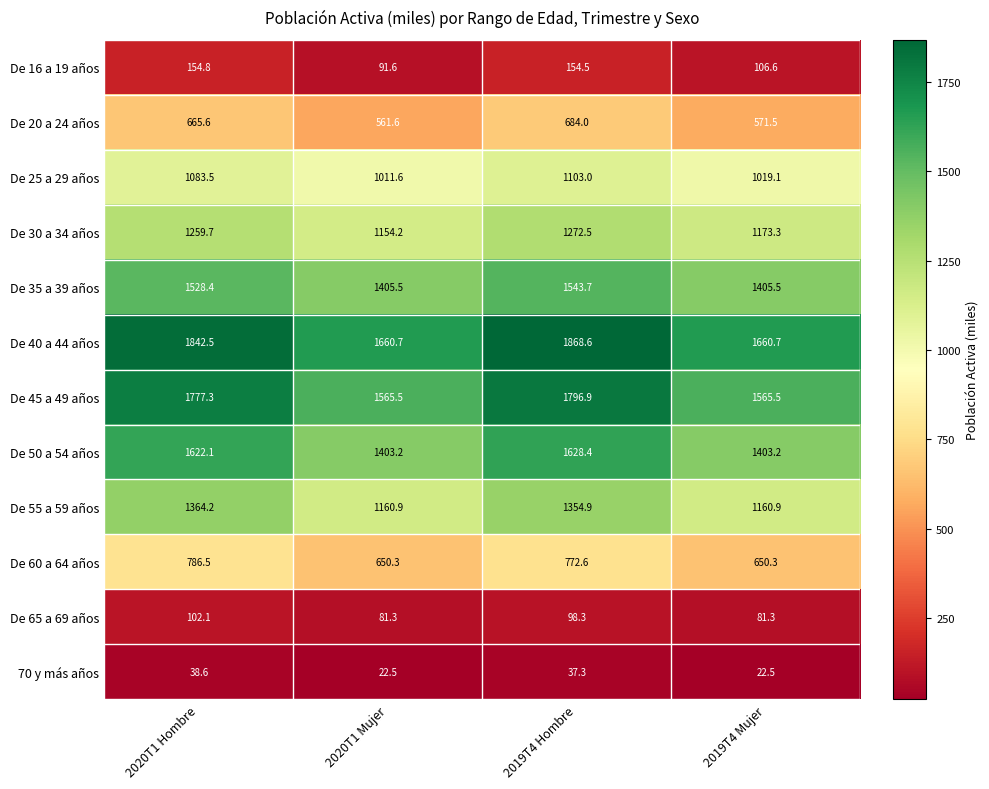

What is the difference between the second highest and second lowest values in the De 65 a 69 años series?

17.0